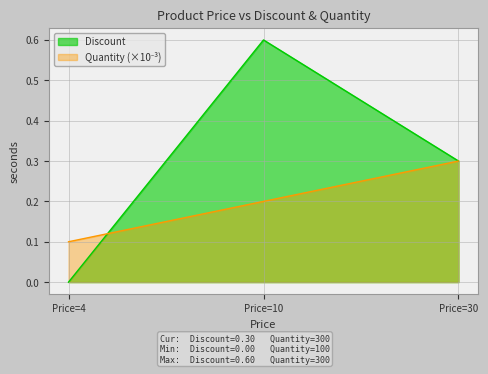

What is the greatest value displayed?

0.6